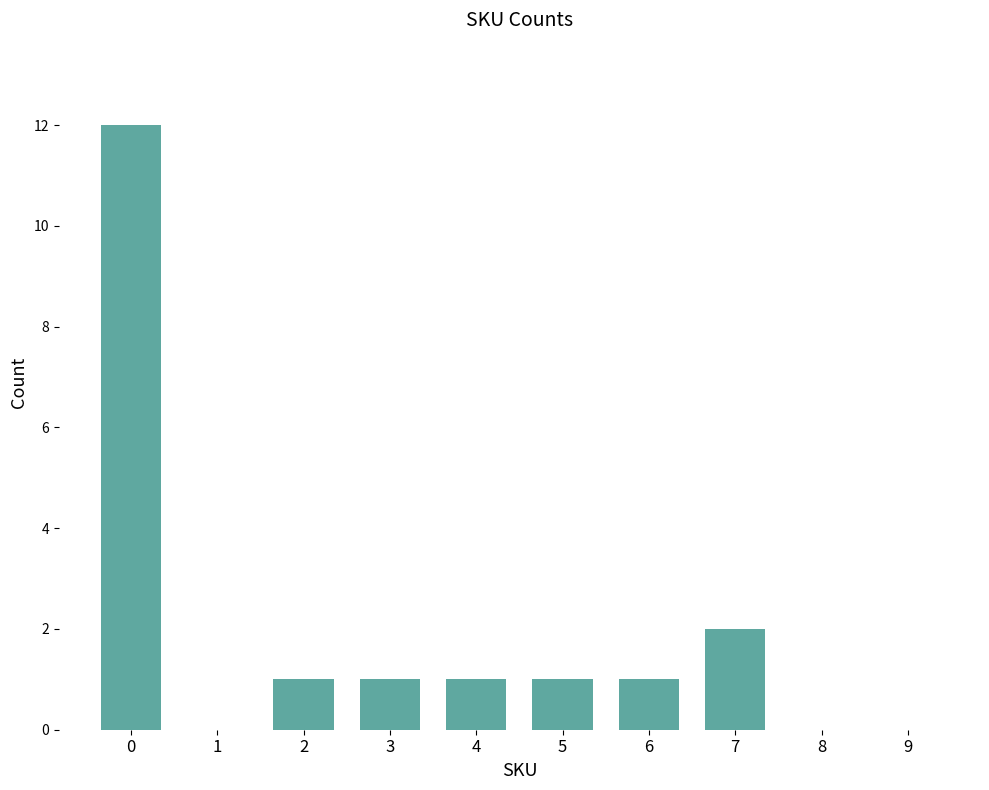

Where is the data nearest to the value 6?

7